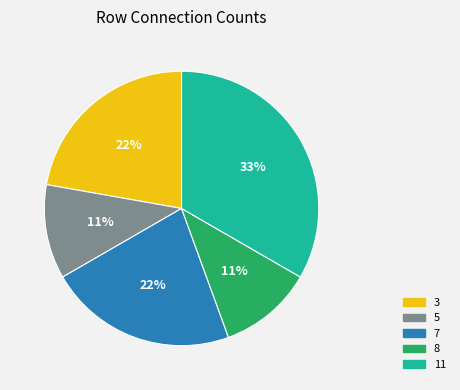

How many segments does this pie chart have?

5